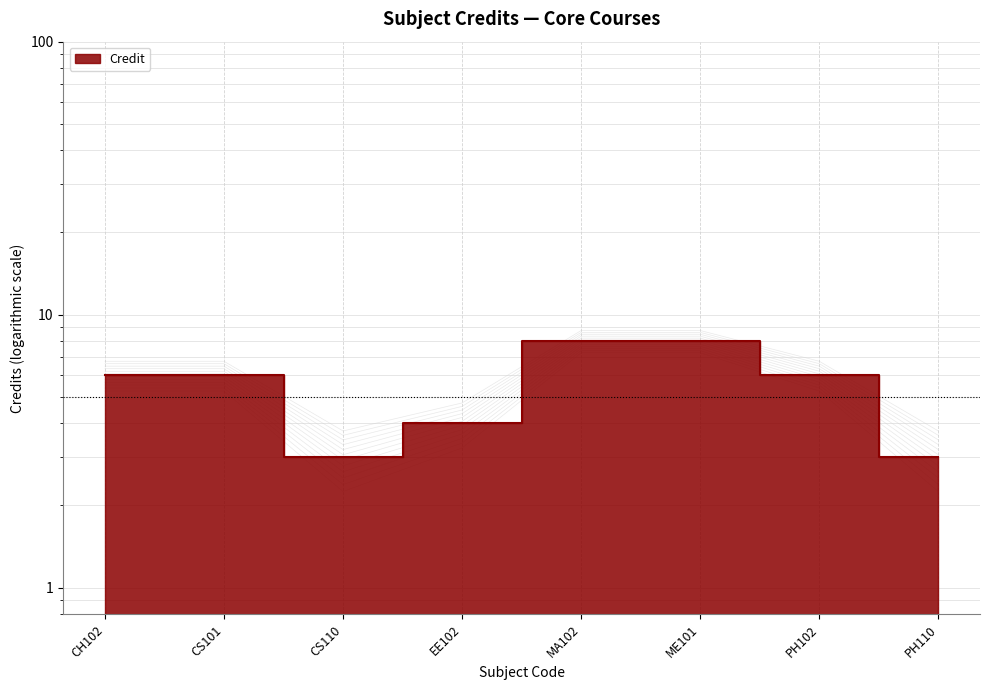

What is the label of the 4th point from the left?

EE102